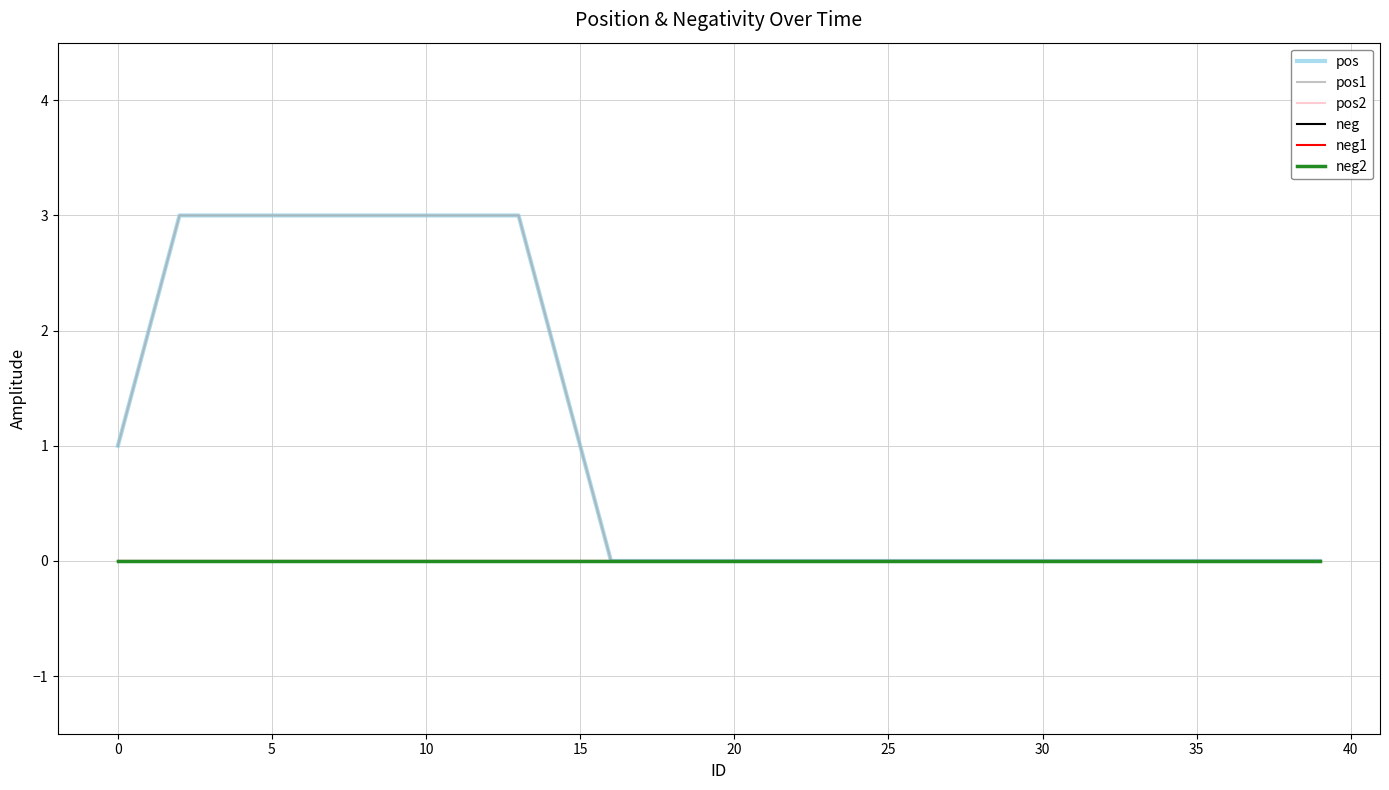

True or false: pos2 and neg intersect in this chart.

False